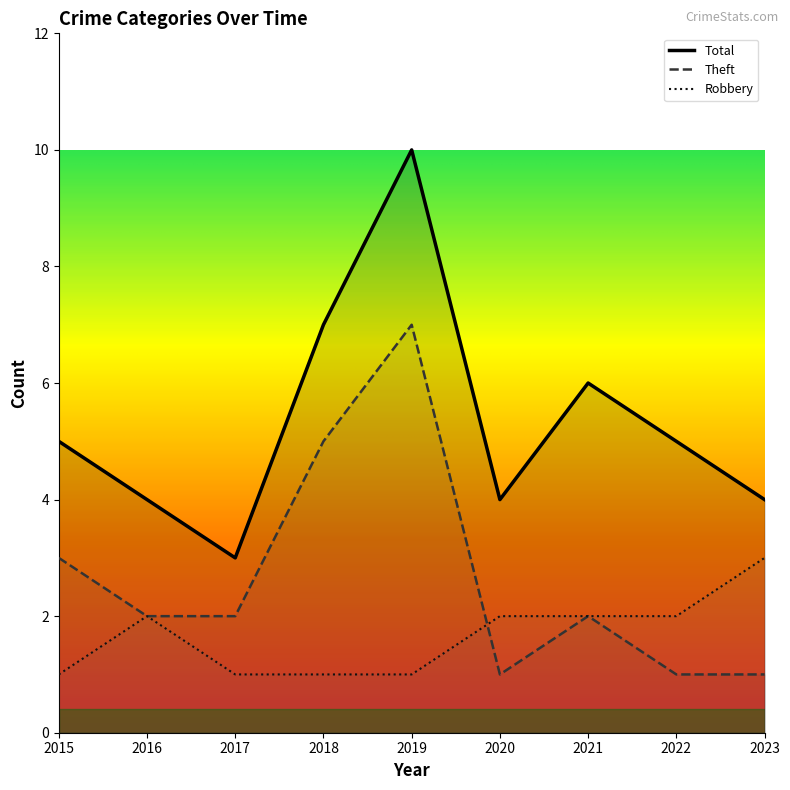

Rank the series at 2017 from lowest to highest value.

Robbery, Theft, Total